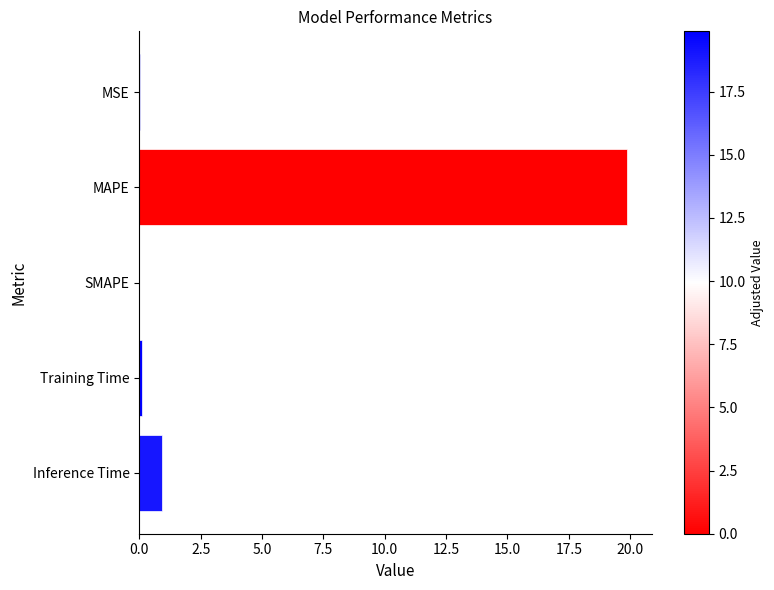

Between Training Time and Inference Time, which is larger?

Inference Time